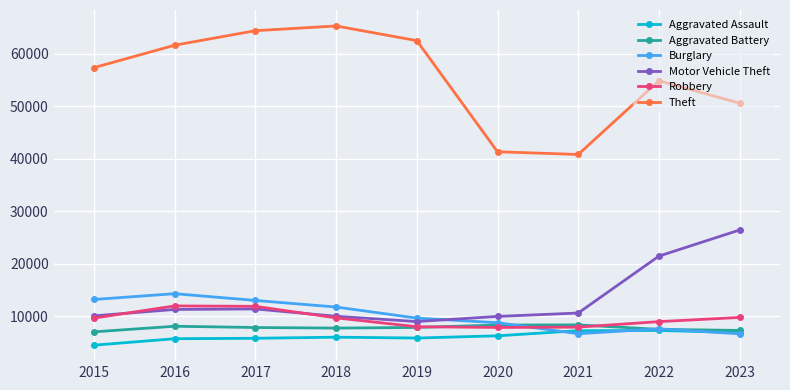

What is the minimum value shown in the chart?

4480